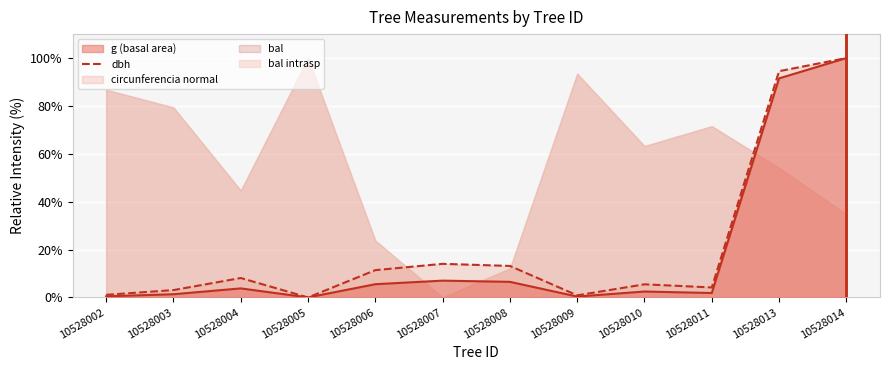

How many values are below 8?

6